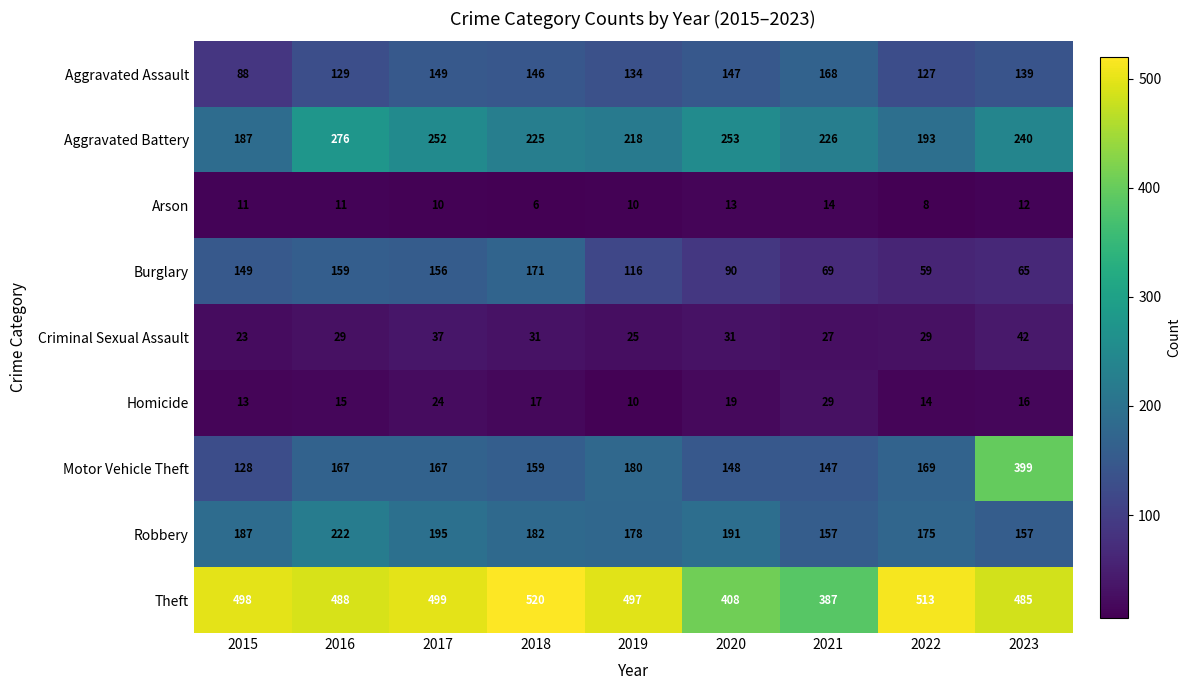

True or false: Motor Vehicle Theft has a value of 191 at 2015.

False